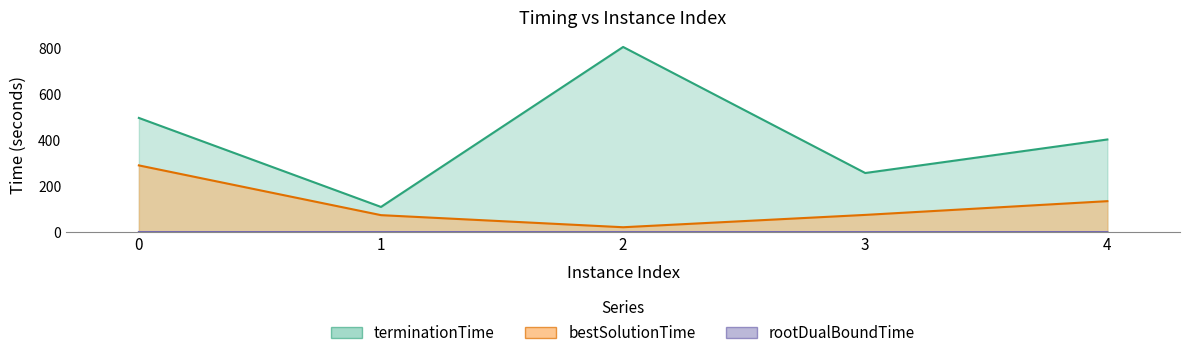

How many series are shown in this chart?

3